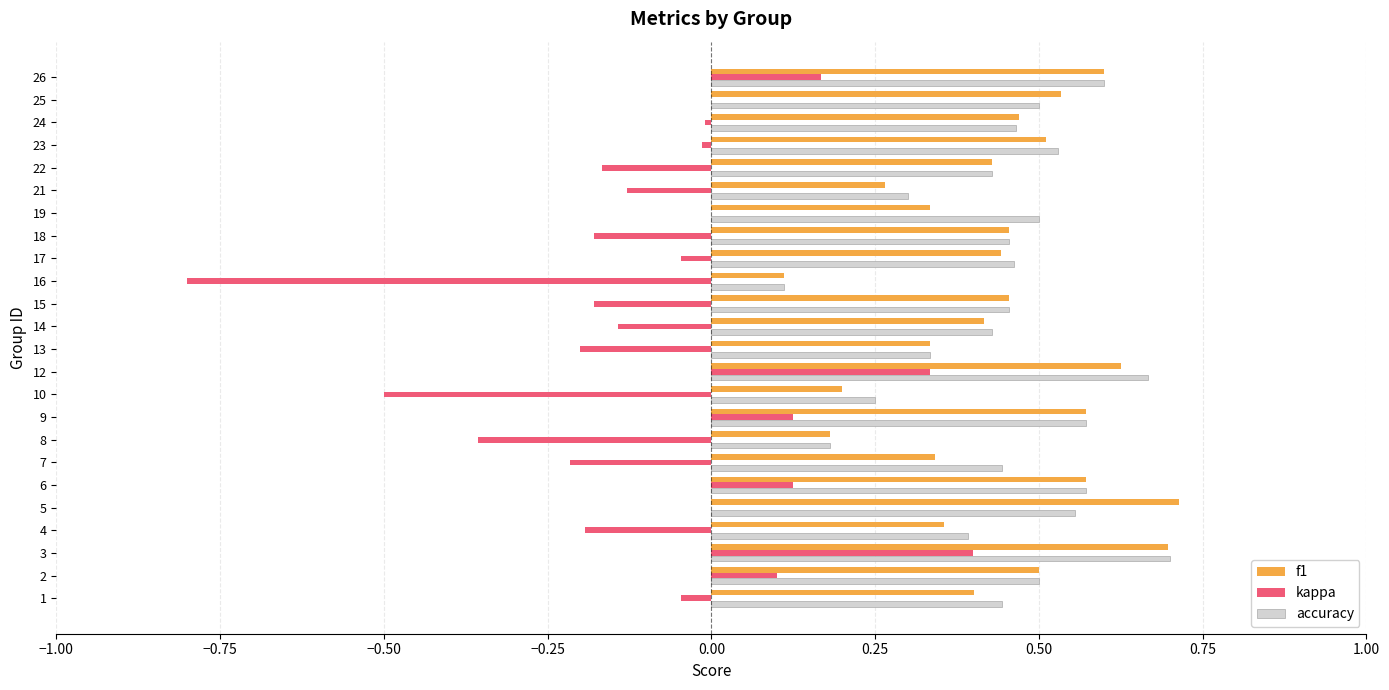

Which series changed the most between 5 and 21?

f1